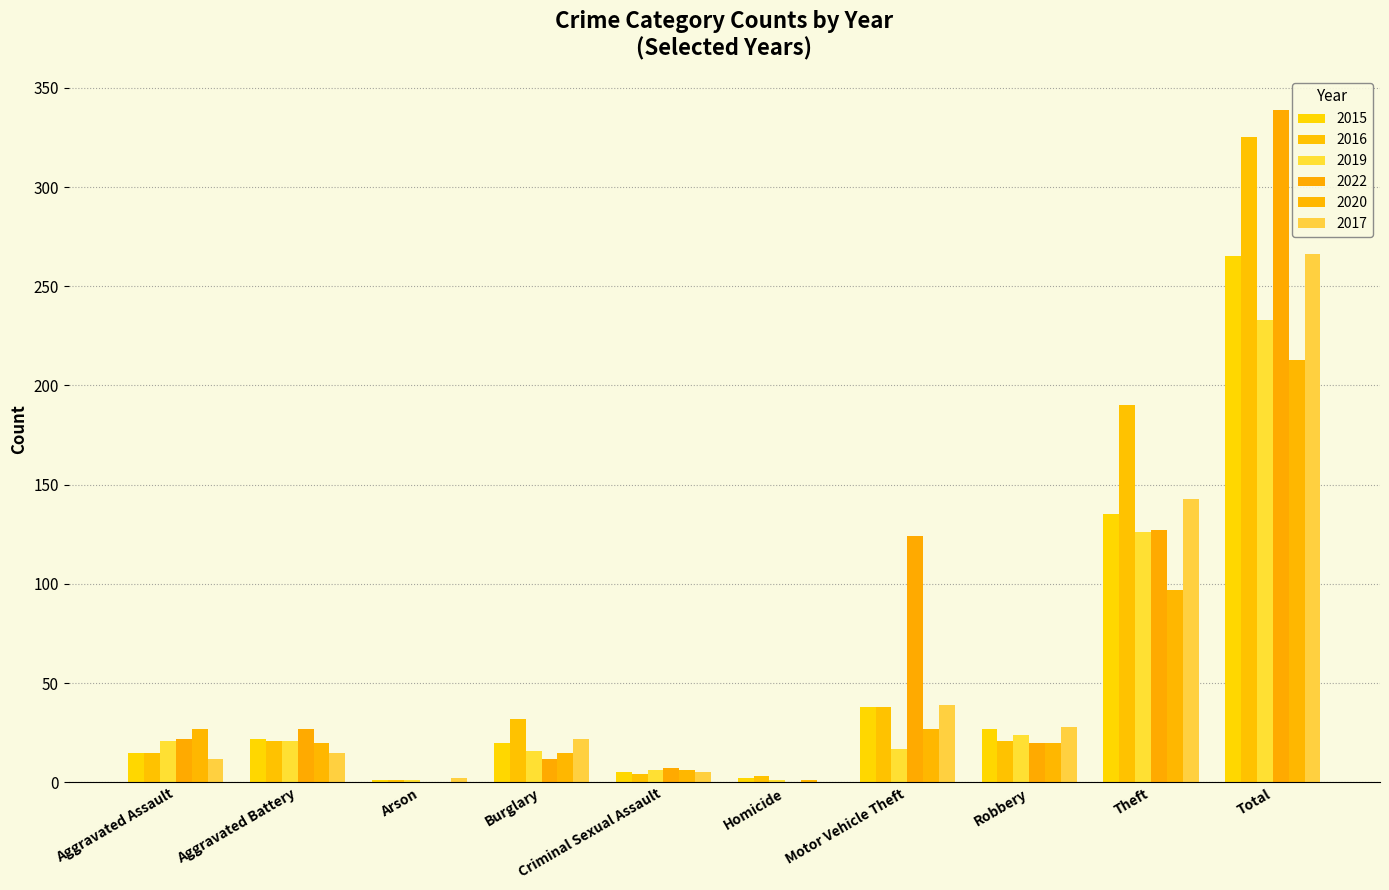

What is the value of the 2022 bar at the 9th from the left?

127